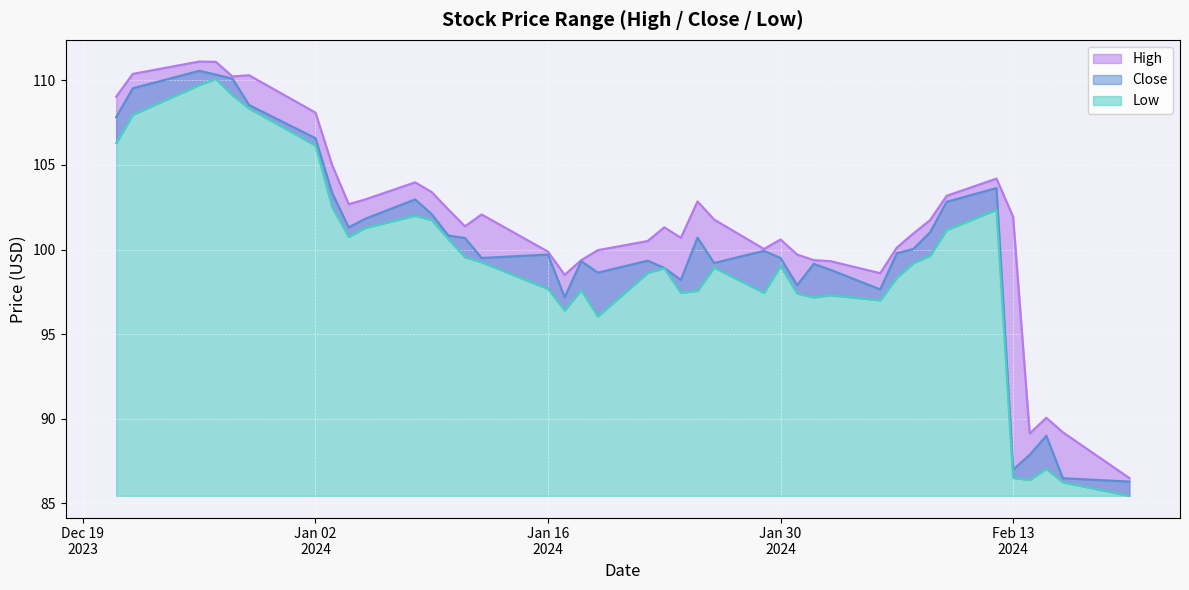

How many lines are shown in the chart?

3